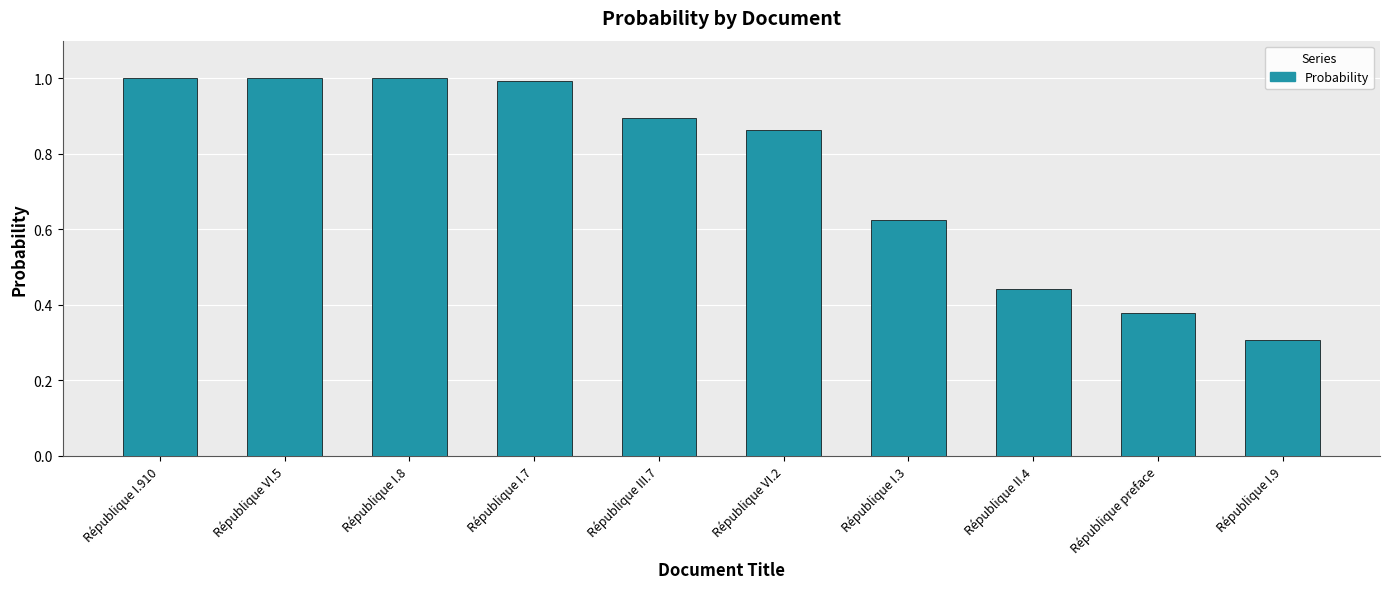

Is it true that the value at République VI.2 is 1.2?

False